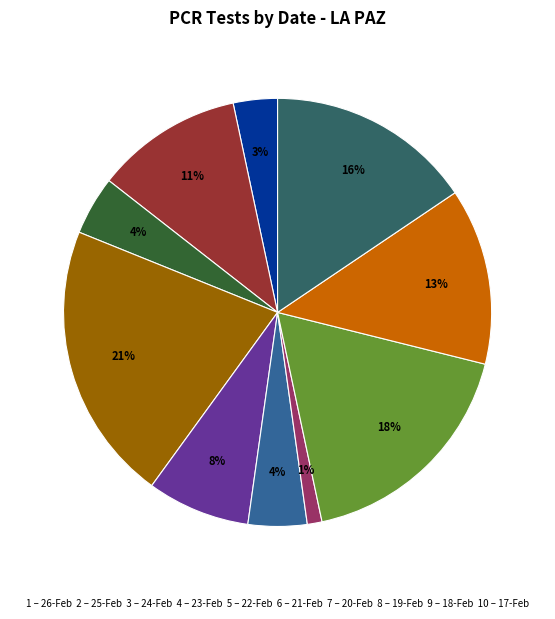

Is there a majority slice in this chart?

No